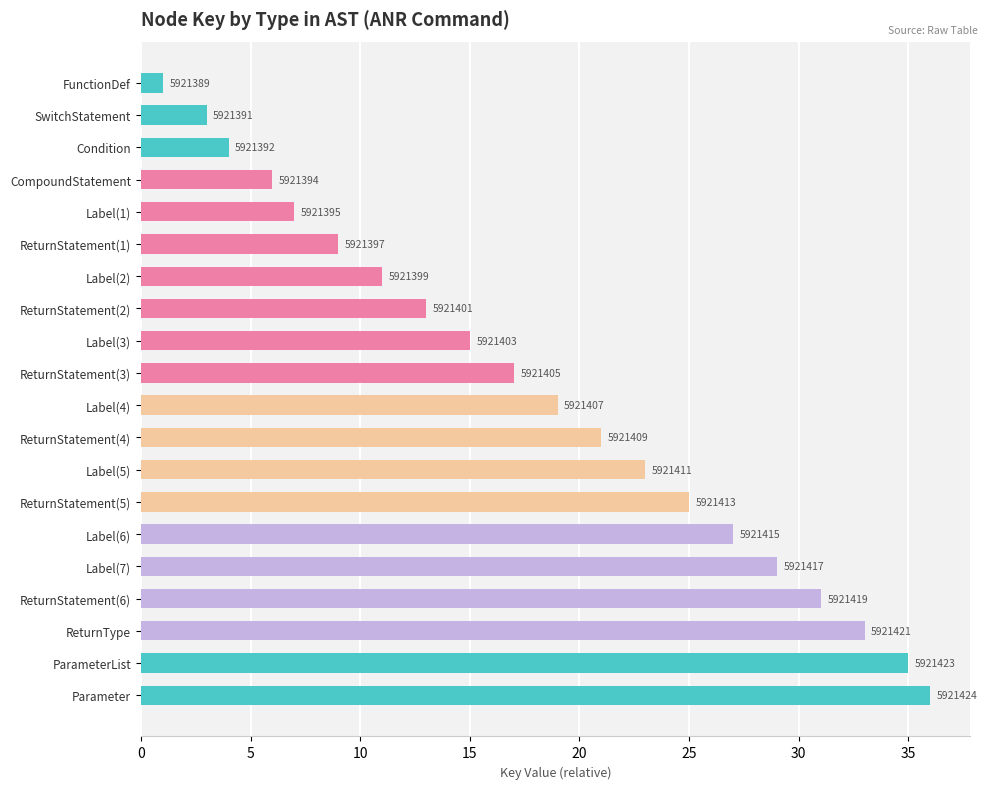

What is the average value?

18